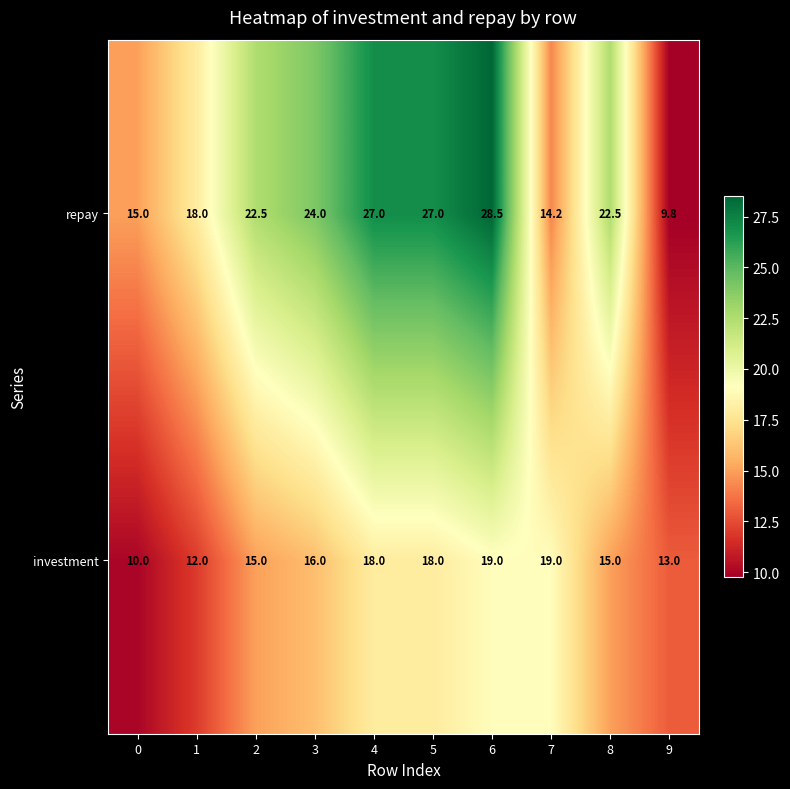

List the series in order of their overall mean, highest first.

repay, investment